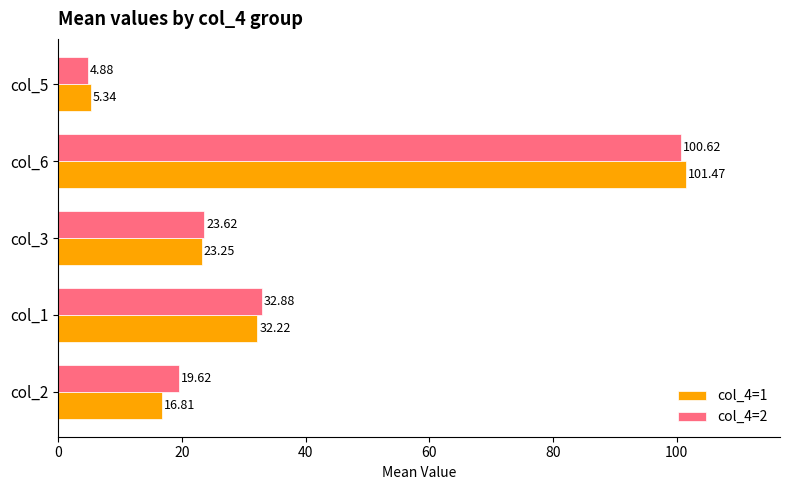

Between col_2 and col_1, which series saw the biggest shift?

col_4=1